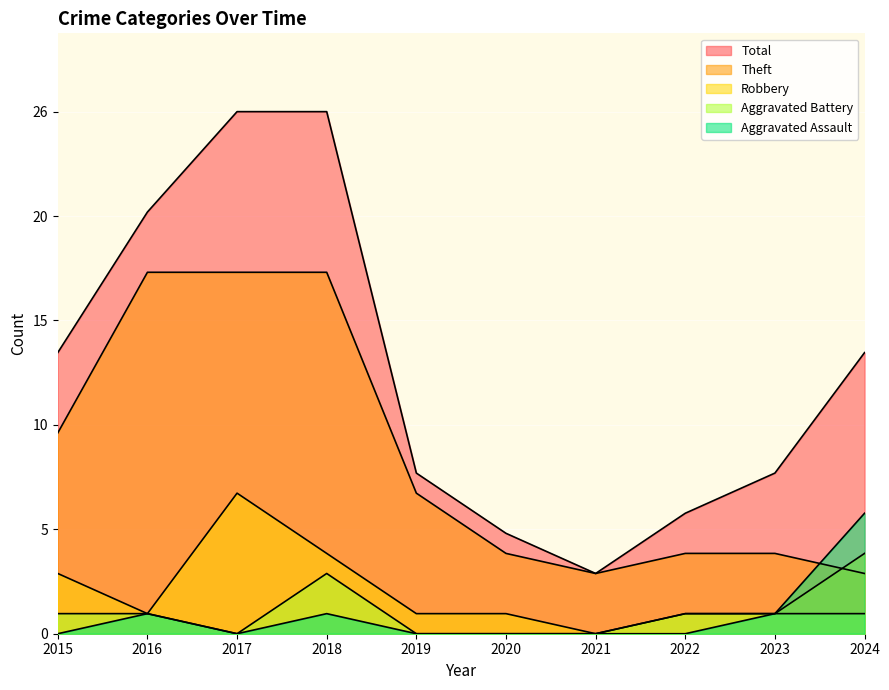

List the series in order of their peak value, lowest first.

Aggravated Battery, Aggravated Assault, Robbery, Theft, Total